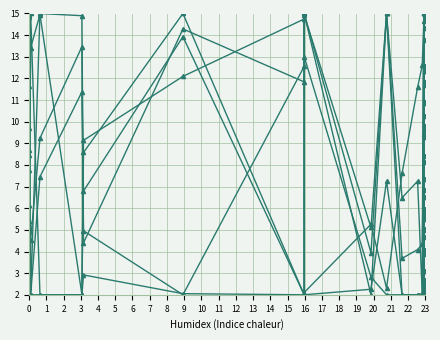

At which category does col_10 reach its first local valley?

1